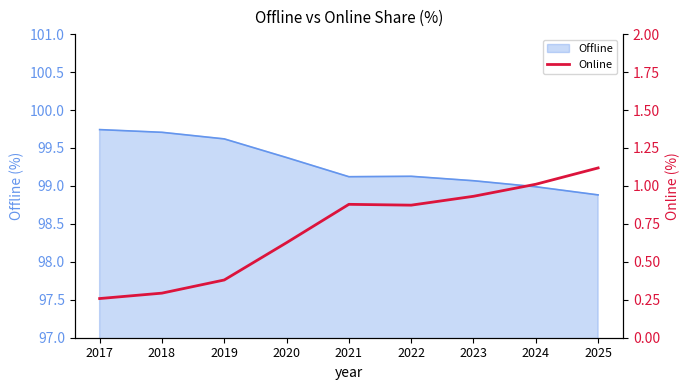

How many interior local peaks (higher than both neighbors) does the data have?

1